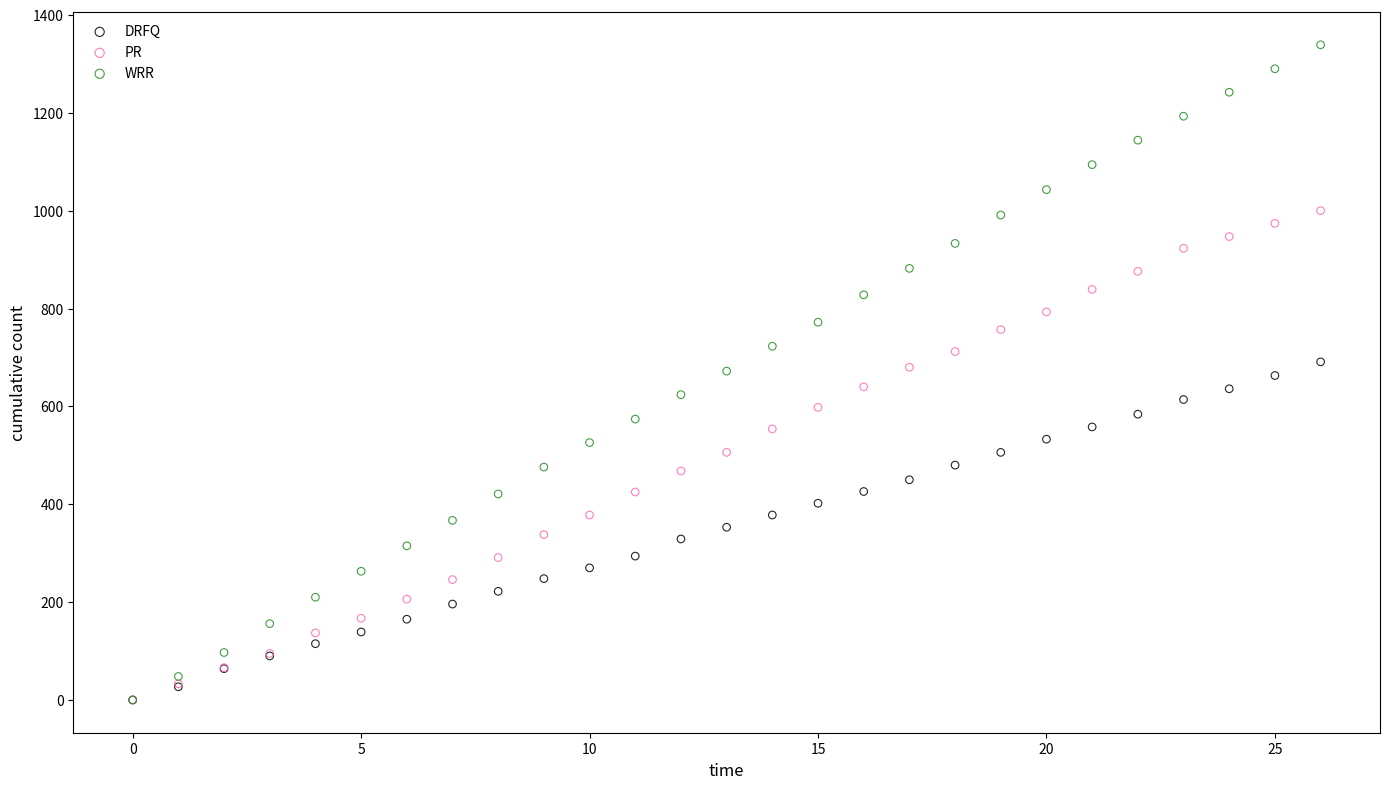

What are all the series names shown in the legend?

DRFQ, PR, WRR